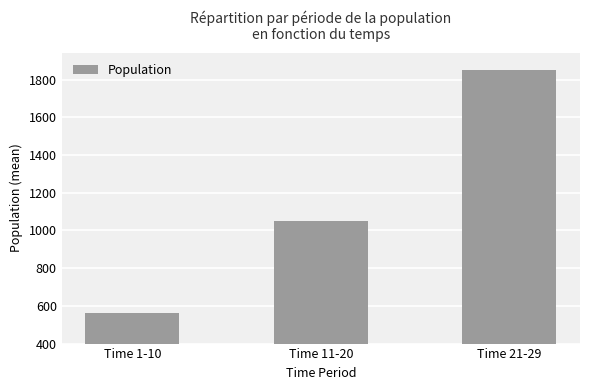

What is the value of the 3rd bar from the left?

1851